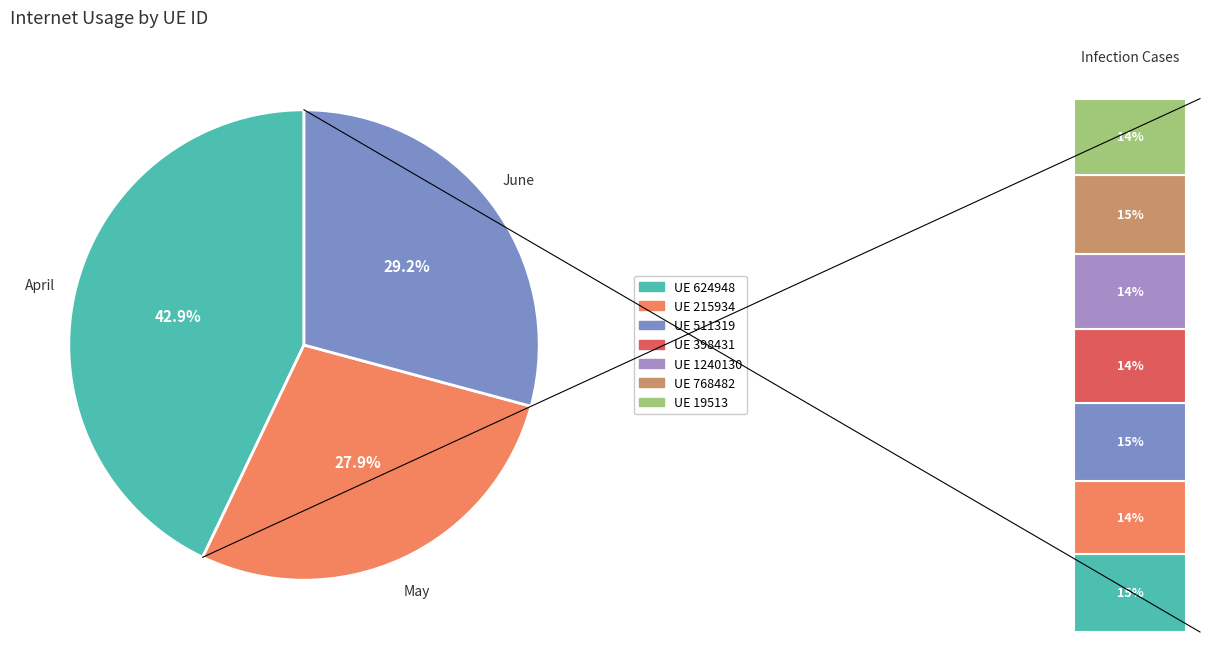

The 768482 slice represents 27% of the pie. True or false?

False